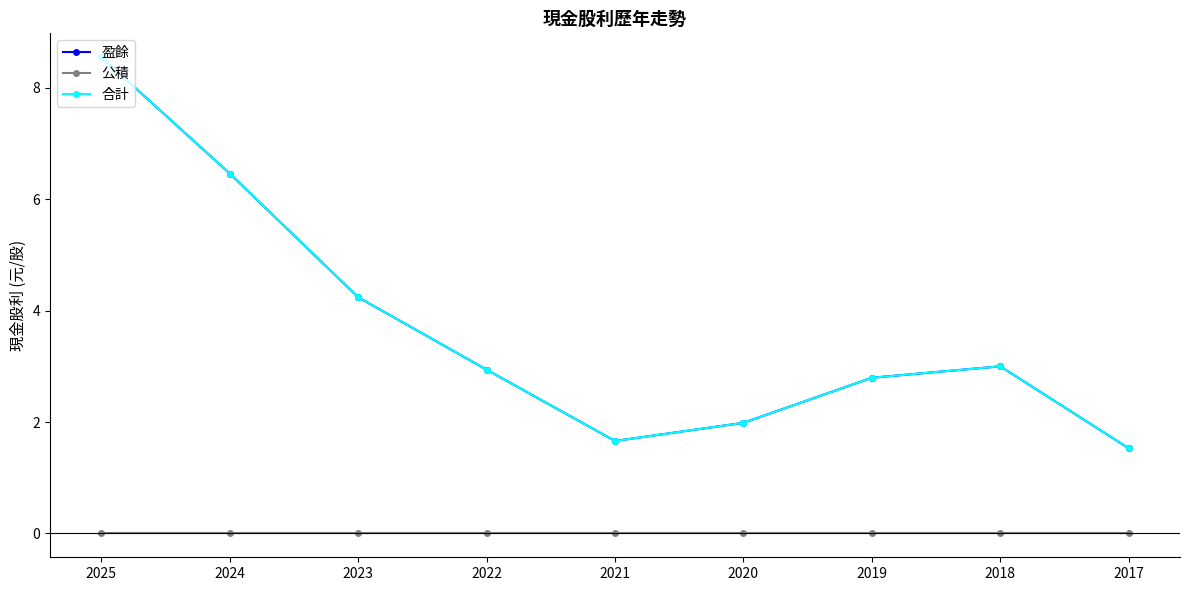

At which label does 合計 reach its minimum?

2017